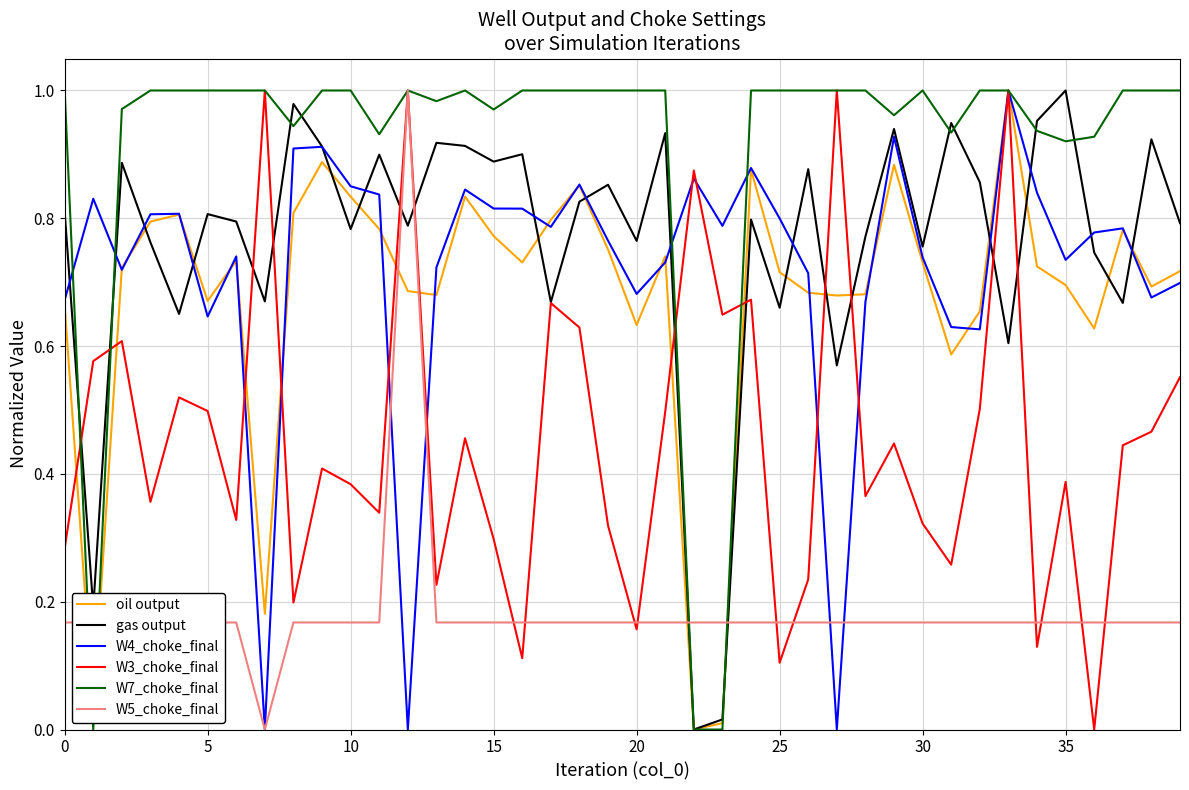

Which series has the largest total across all categories?

W7_choke_final